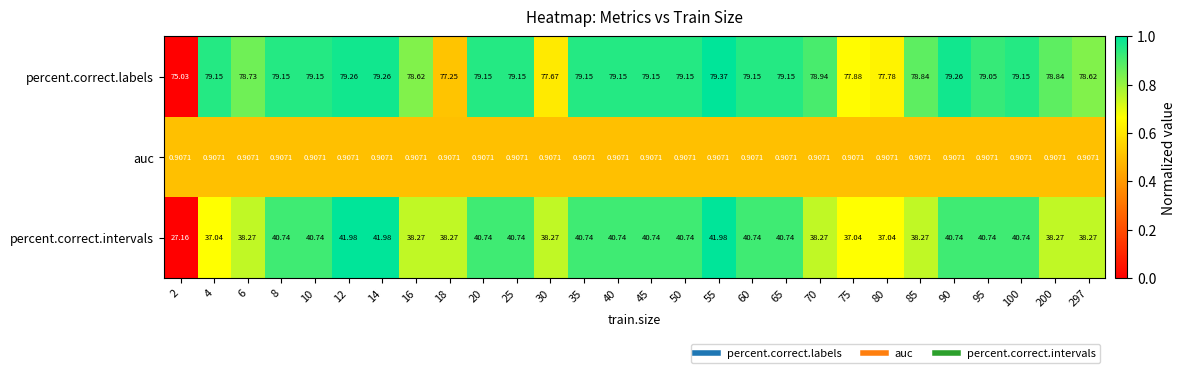

List the series in order of their peak value, lowest first.

auc, percent.correct.intervals, percent.correct.labels